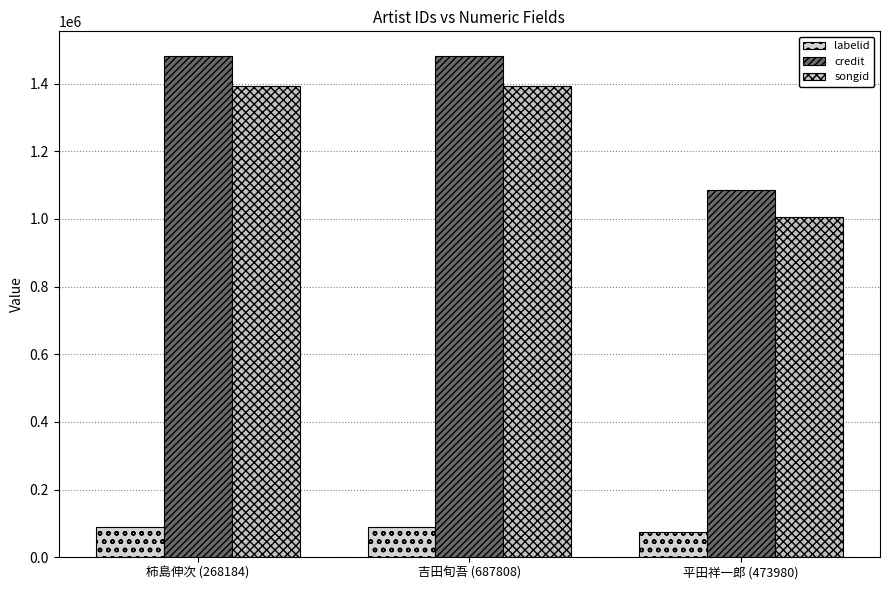

At how many categories does at least one series exceed 522731?

3